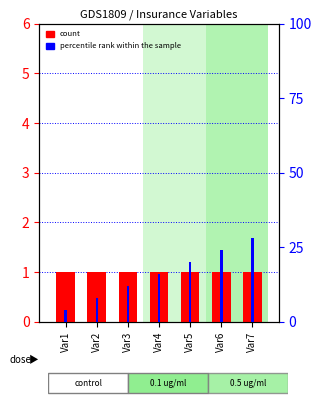

Which label corresponds to the largest value in the chart?

Var7